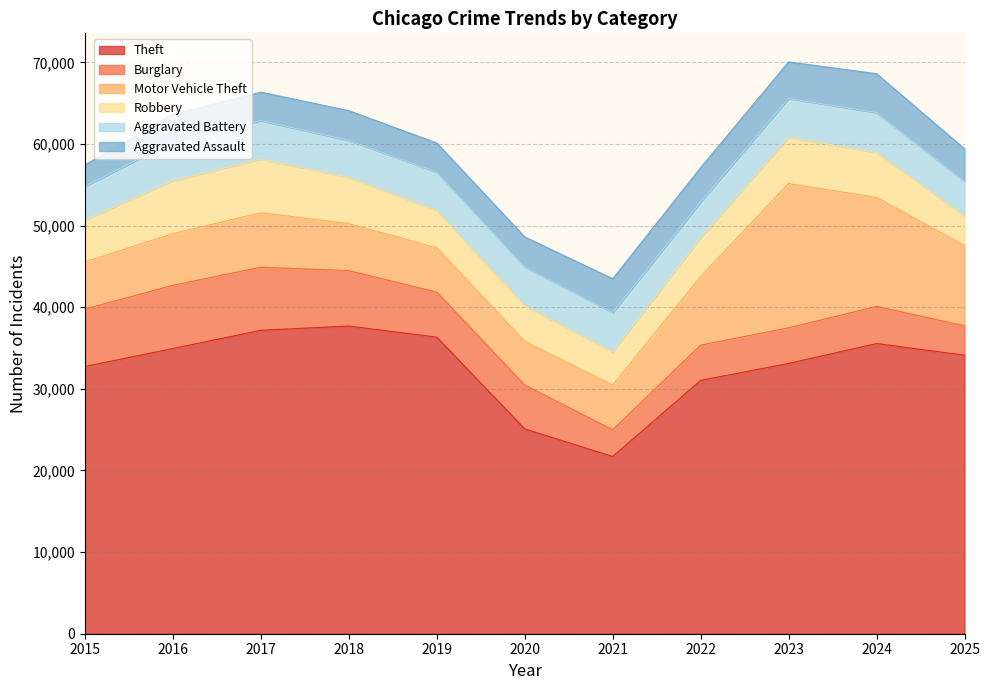

At which label is Aggravated Battery closest to 4515?

2018